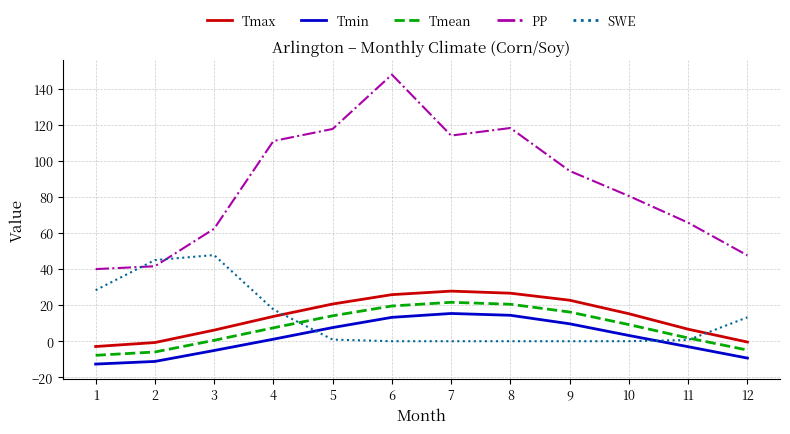

True or false: PP has more than 0 interior local peaks.

True